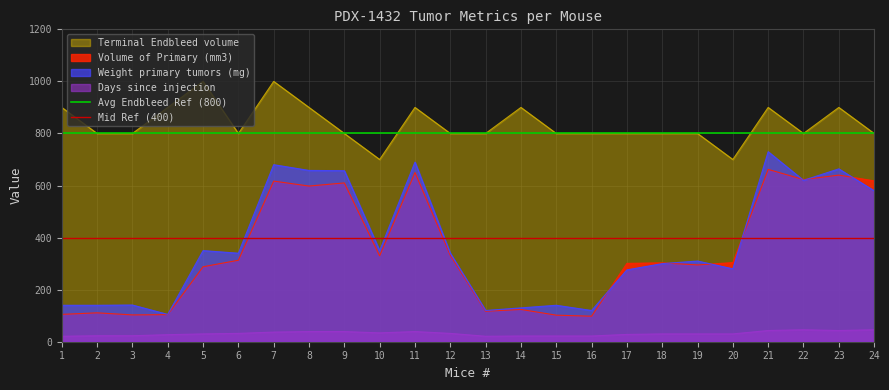

What is the average value of the Avg Endbleed Ref (800) series?

800